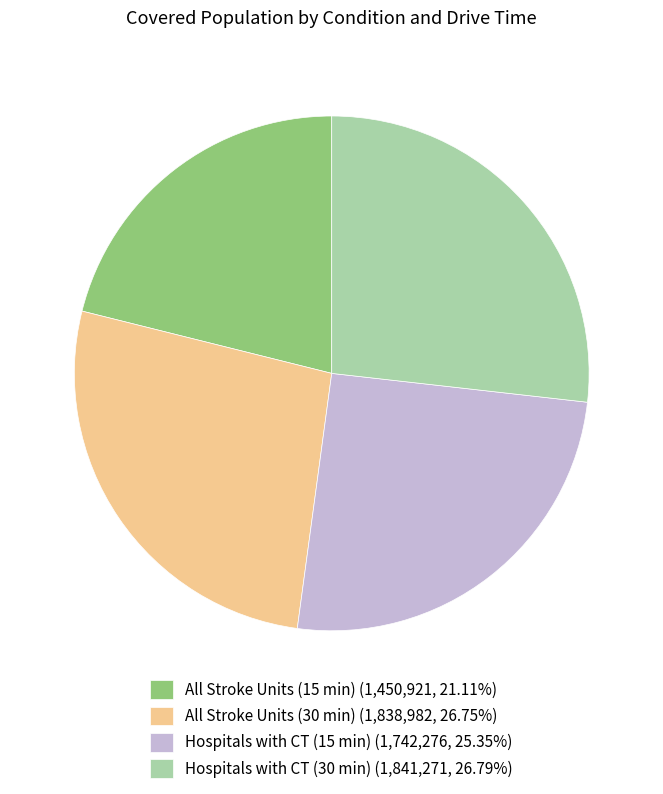

What is the ratio of the value at Hospitals with CT (15 min) (1,742,276, 25.35%) to the value at All Stroke Units (30 min) (1,838,982, 26.75%)?

0.9